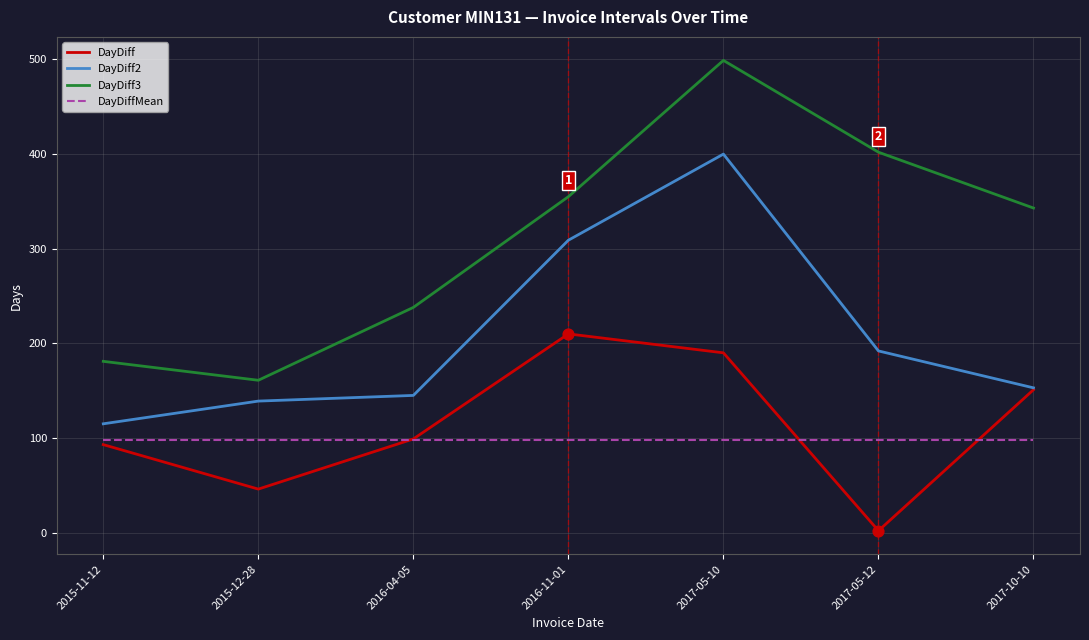

What is the difference between the highest and lowest values at 2017-05-10?

401.3